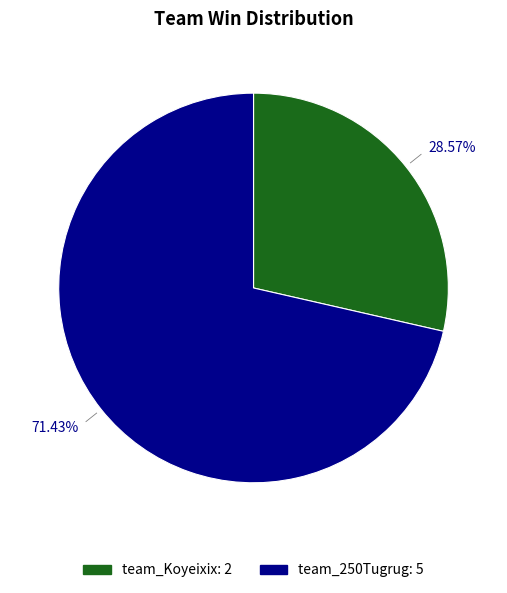

To the nearest percent, what is the combined percentage of team_Koyeixix and team_250Tugrug?

100%